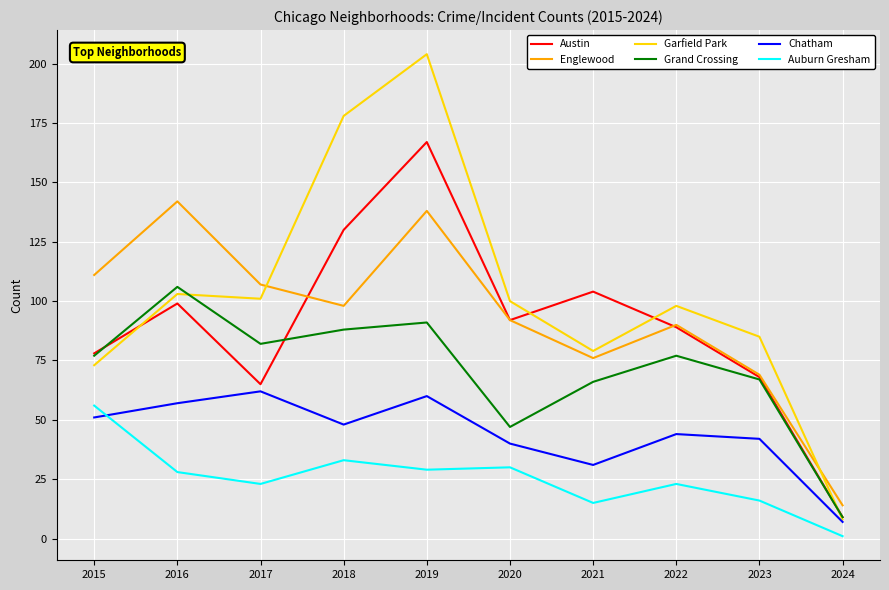

The value of Auburn Gresham at 2015 is 26. True or false?

False